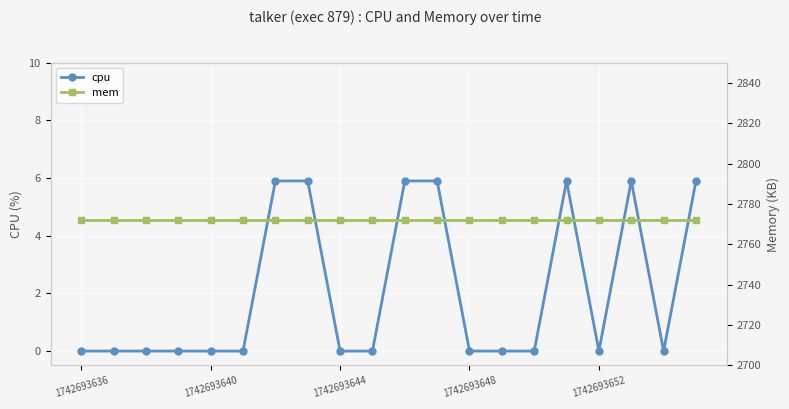

Is it true that cpu equals 3.5 at 1742693648?

False